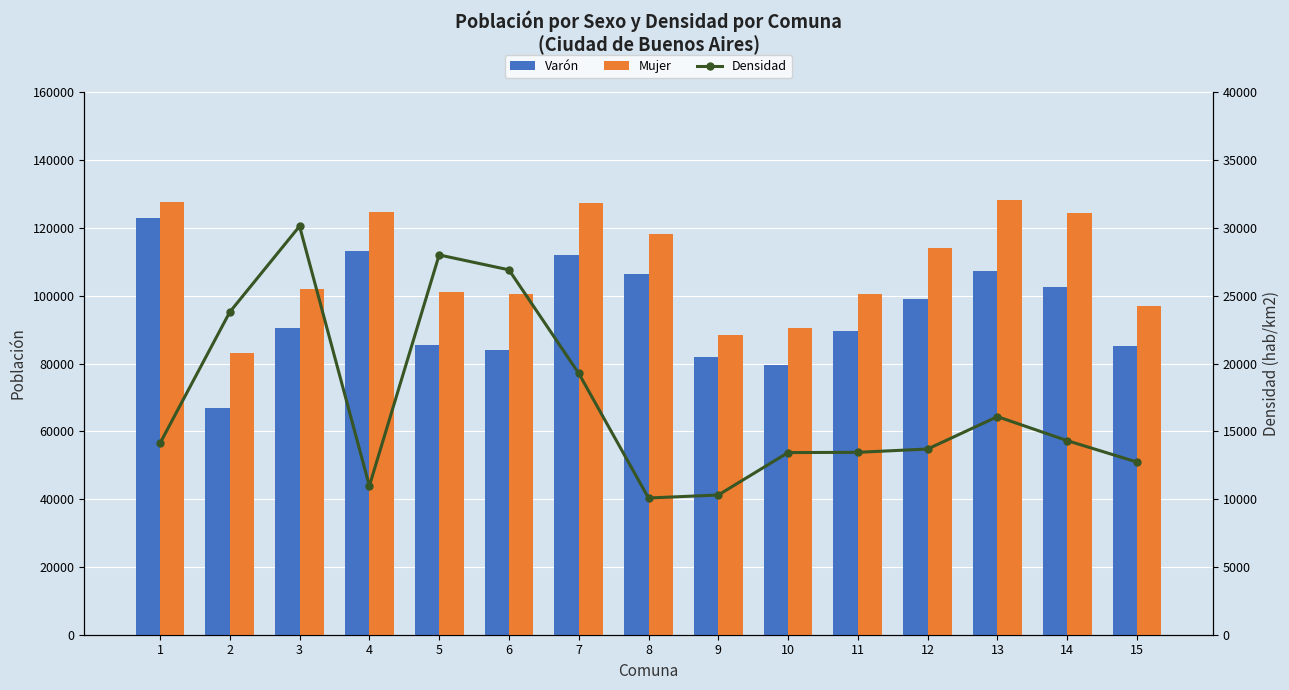

Reading left to right, transcribe all the data shown in this chart.

Varón: 123030.0	66915.0	90417.0	113113.0	85451.0	83865.0	112134.0	106508.0	81816.0	79581.0	89555.0	99162.0	107341.0	102439.0	85255.0
Mujer: 127740.0	83070.0	101958.0	124656.0	101061.0	100498.0	127463.0	118262.0	88271.0	90456.0	100370.0	114056.0	128325.0	124382.0	97117.0
Densidad: 14116.0	23797.9	30129.2	10972.8	28008.8	26910.4	19279.4	10083.0	10304.6	13434.3	13451.5	13696.3	16084.5	14313.6	12733.1